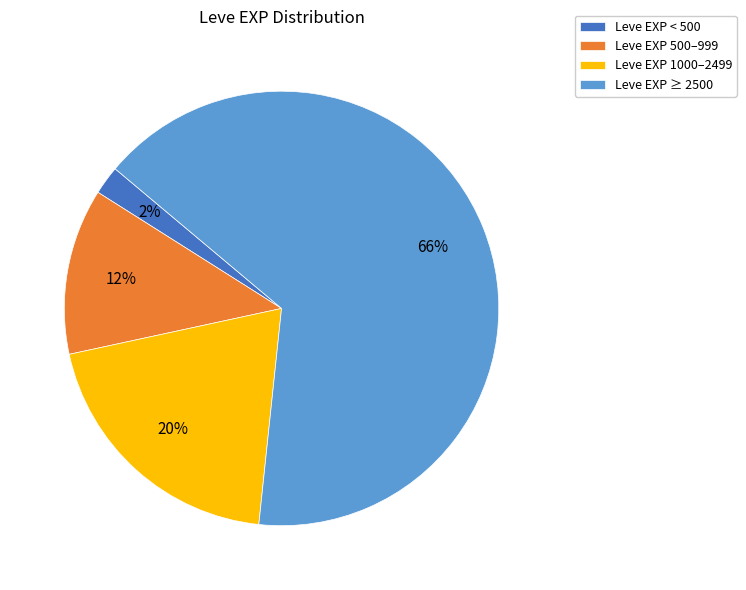

What percentage is the Leve EXP ≥ 2500 slice, to the nearest percent?

66%